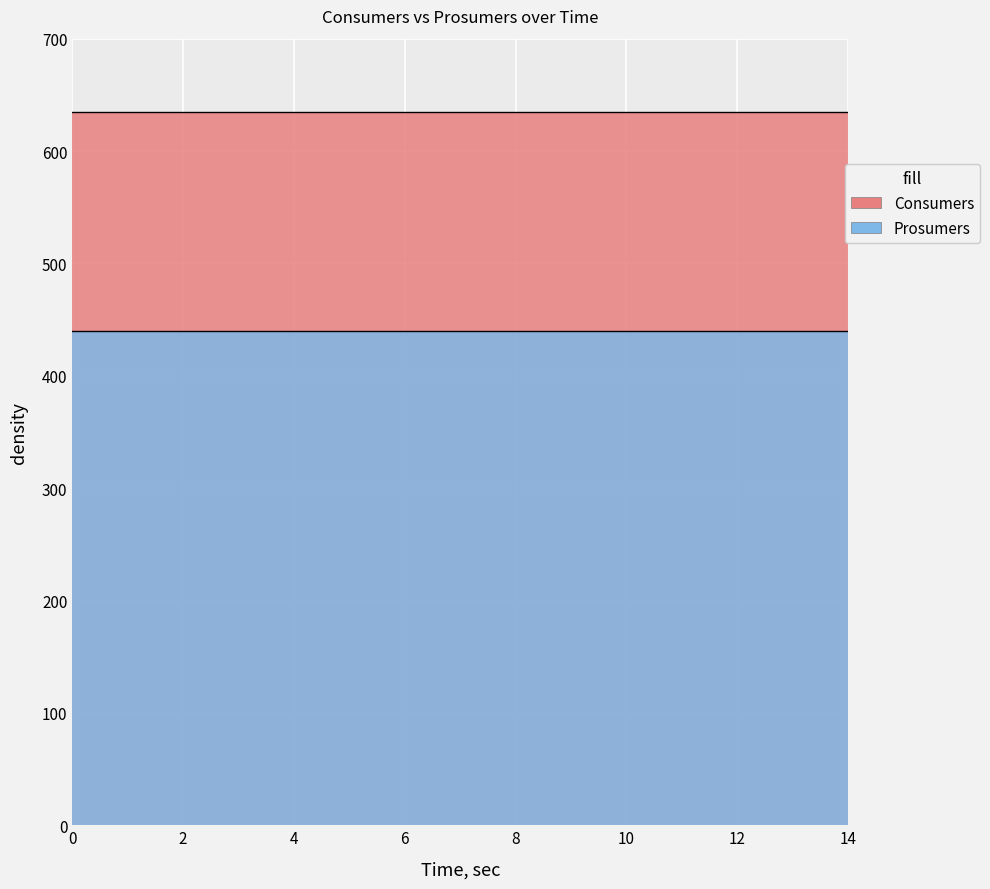

Is it true that Consumers equals 946 at 6?

False